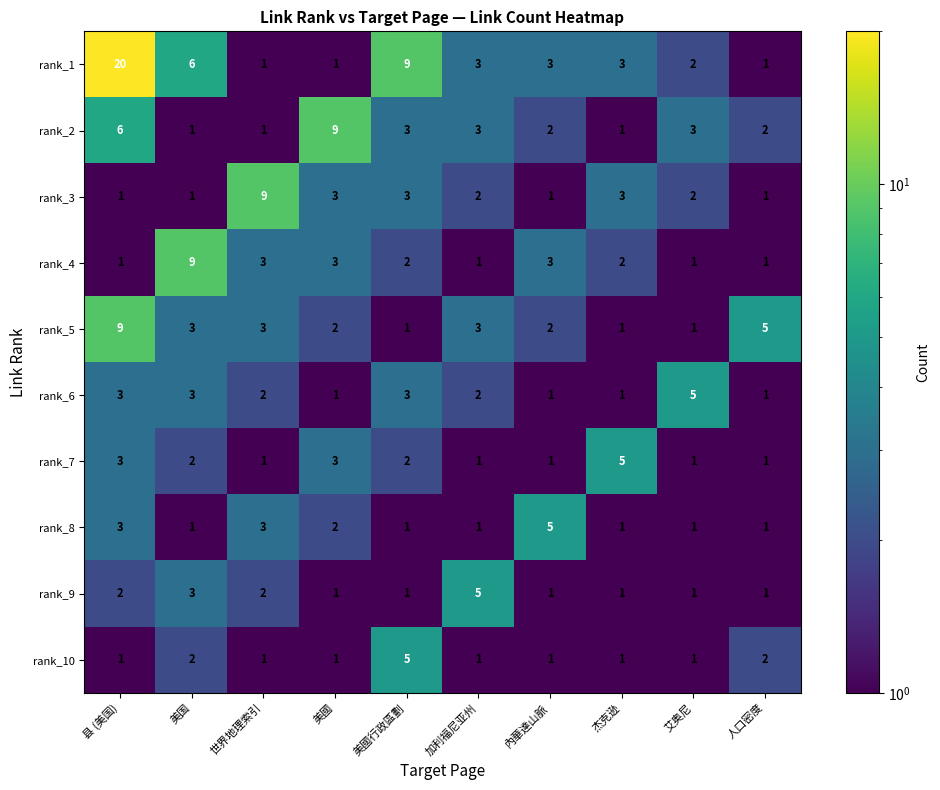

What is the difference between the highest and lowest values at 世界地理索引?

8